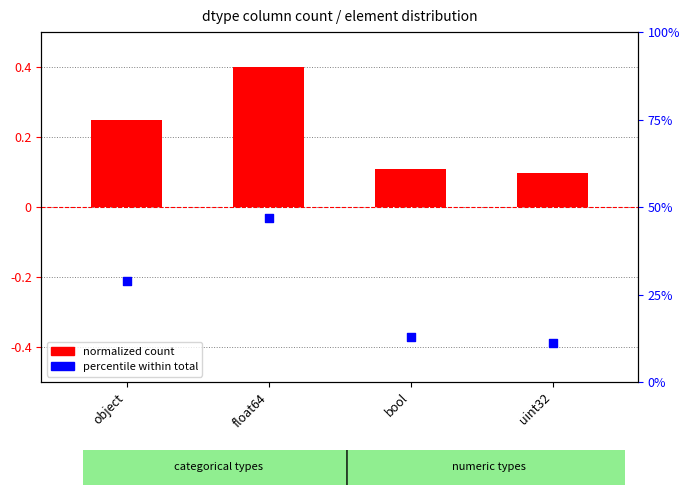

Is the value of count (normalized) at float64 greater than the value of percentile within dtype at float64?

No